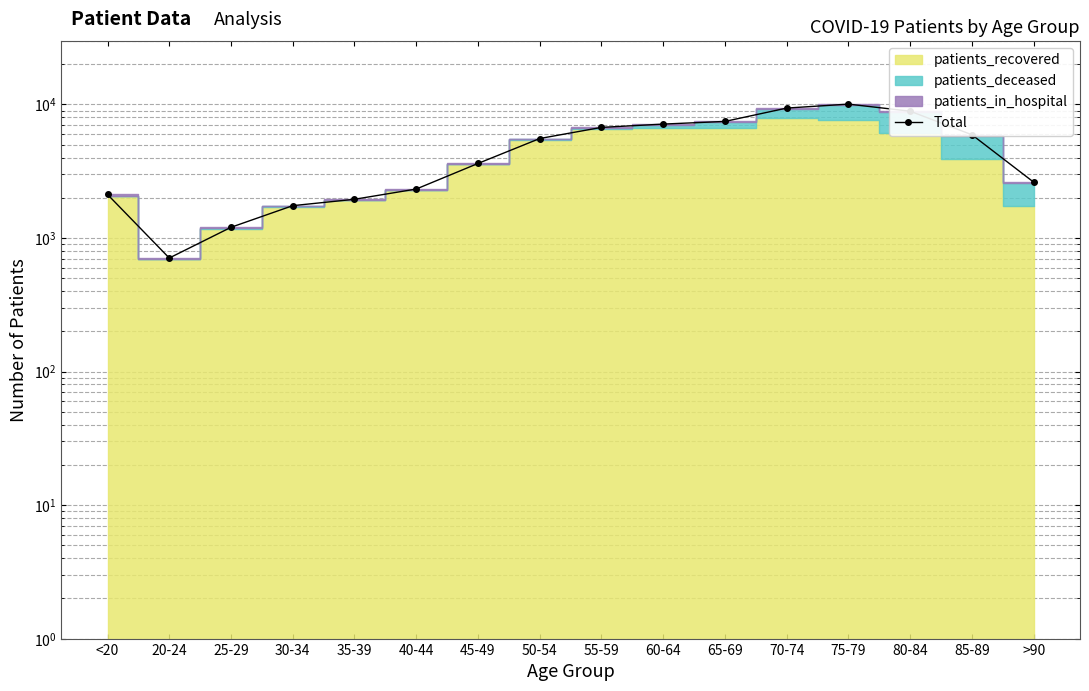

What is the change in value from <20 to 40-44?

+208